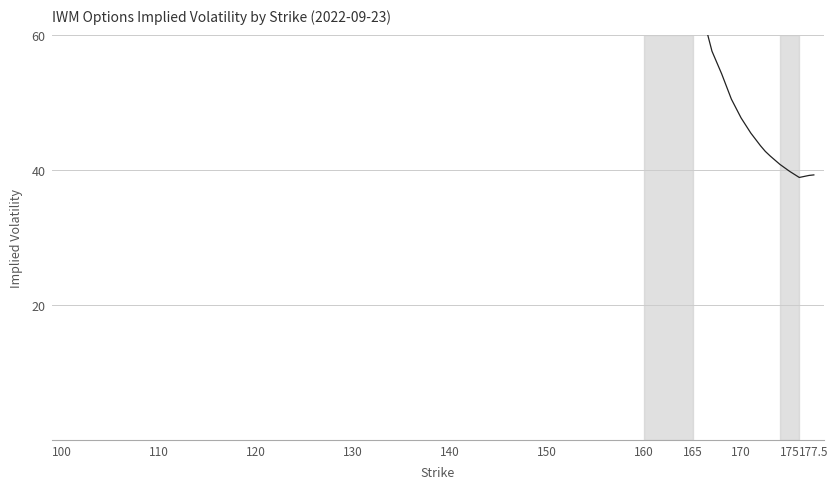

Count the number of categories in the chart.

40